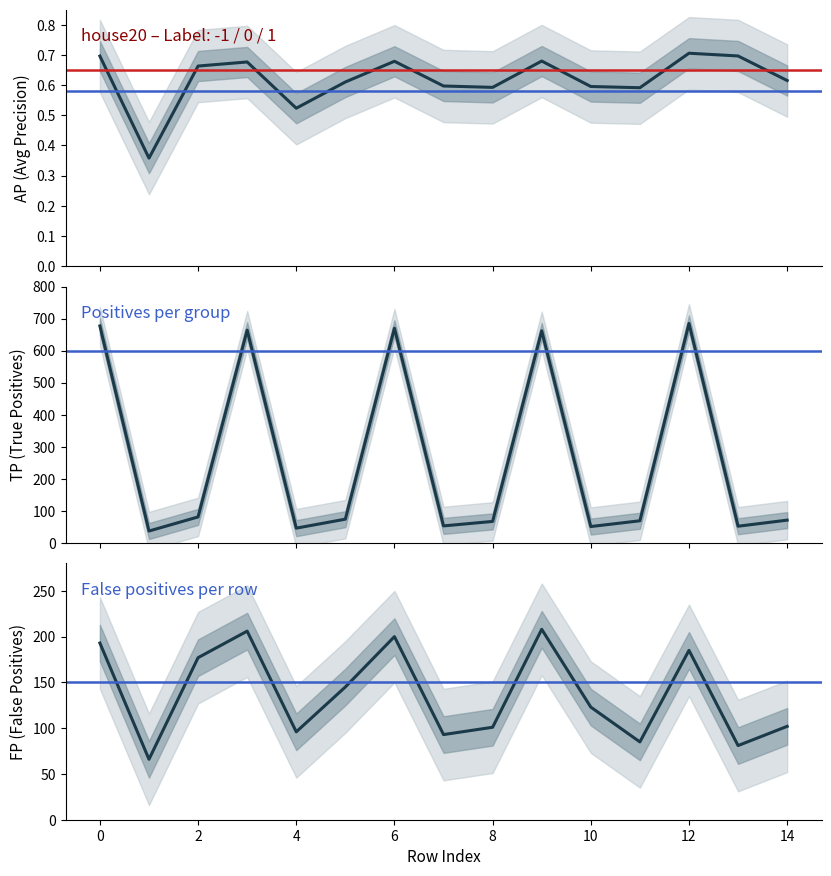

The FP series shows 85.0 at 11. True or false?

True